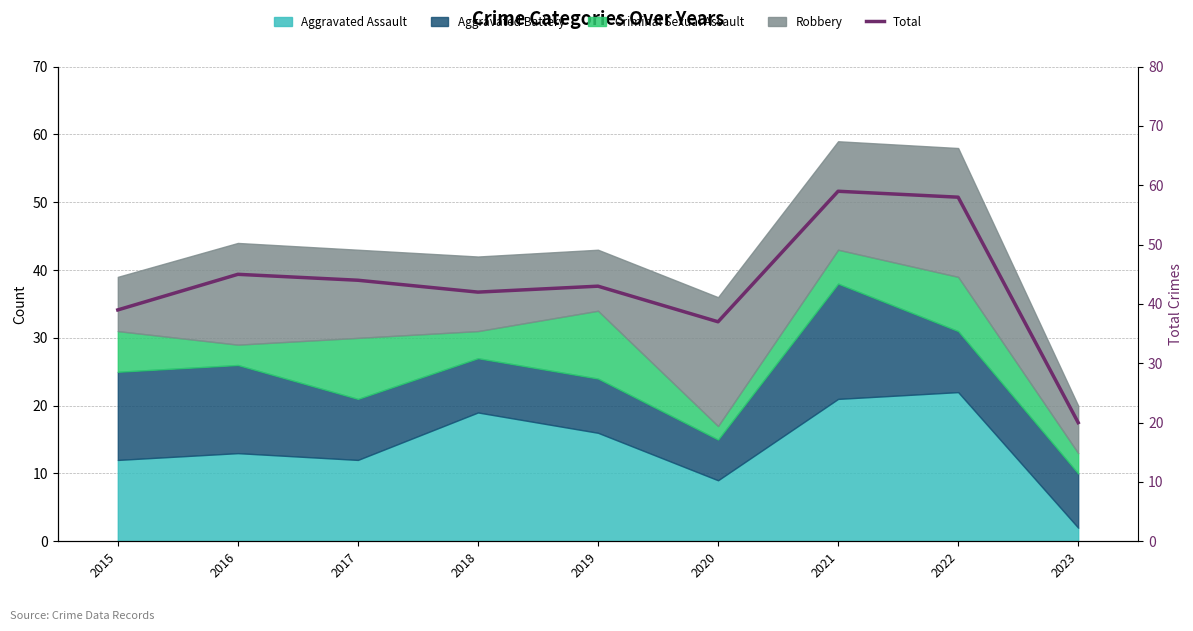

How many points are higher than both their immediate neighbors (excluding endpoints)?

3